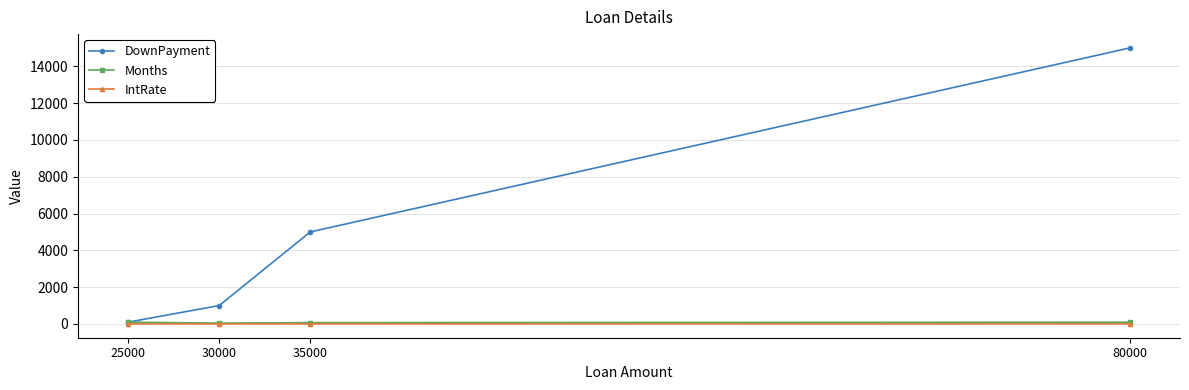

Is it true that IntRate equals 3.5 at 30000?

True